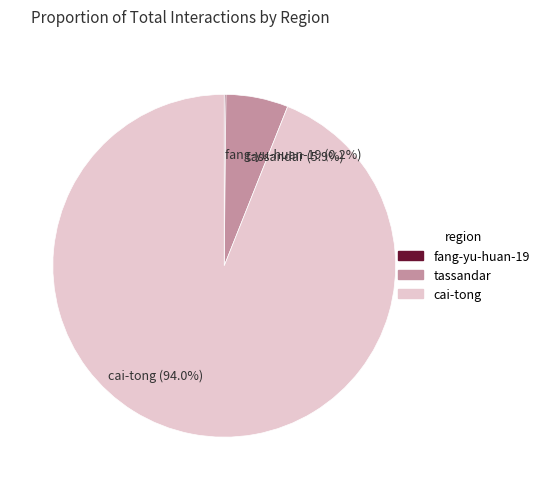

What is the largest slice in the pie chart?

cai-tong